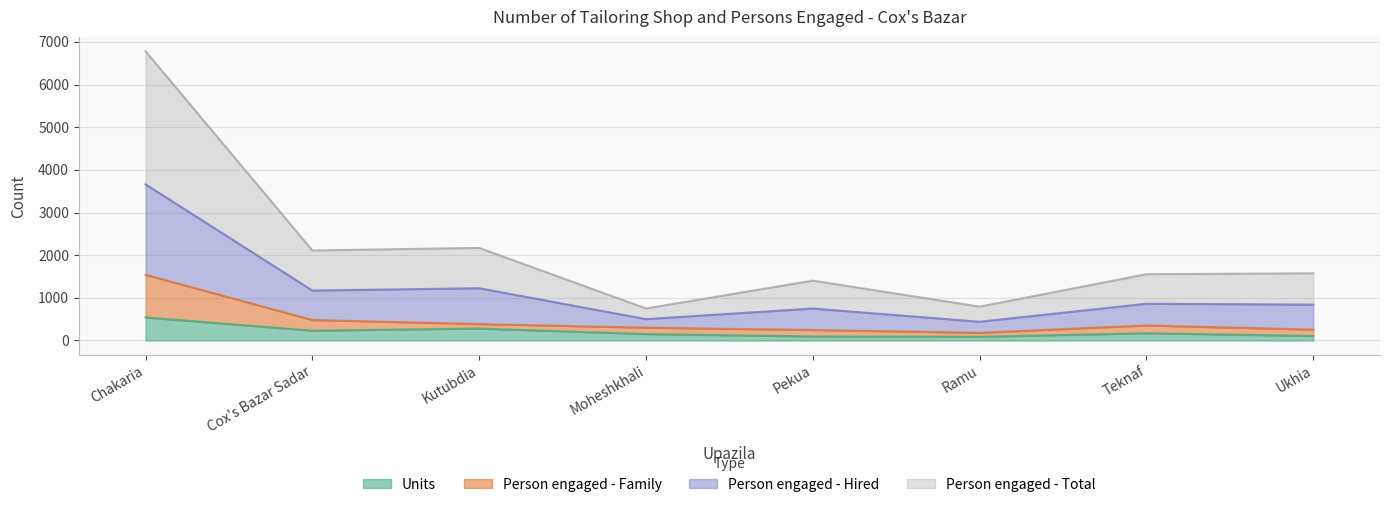

What is the maximum value for Person engaged - Family?

1540